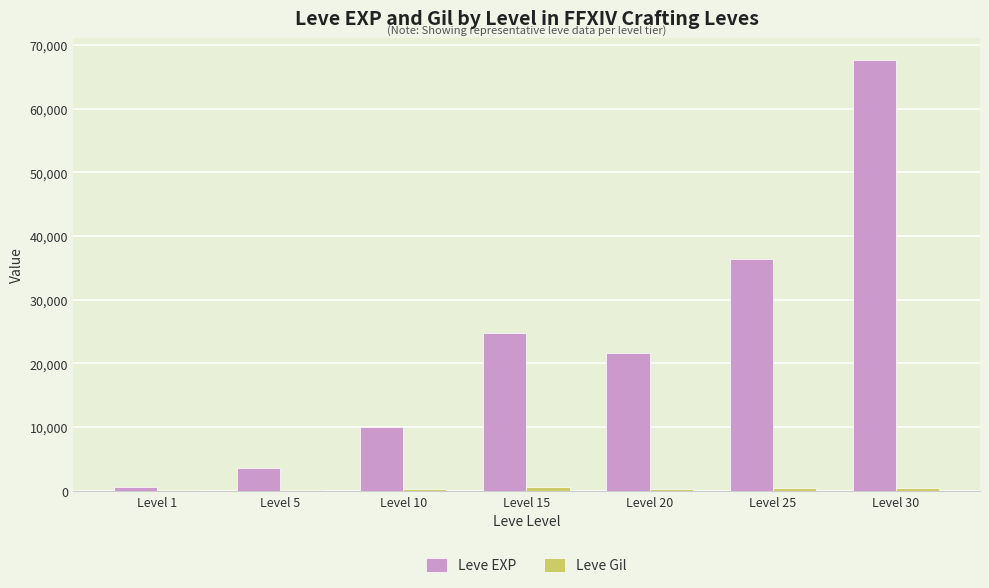

Which series changed the most between Level 20 and Level 25?

Leve EXP